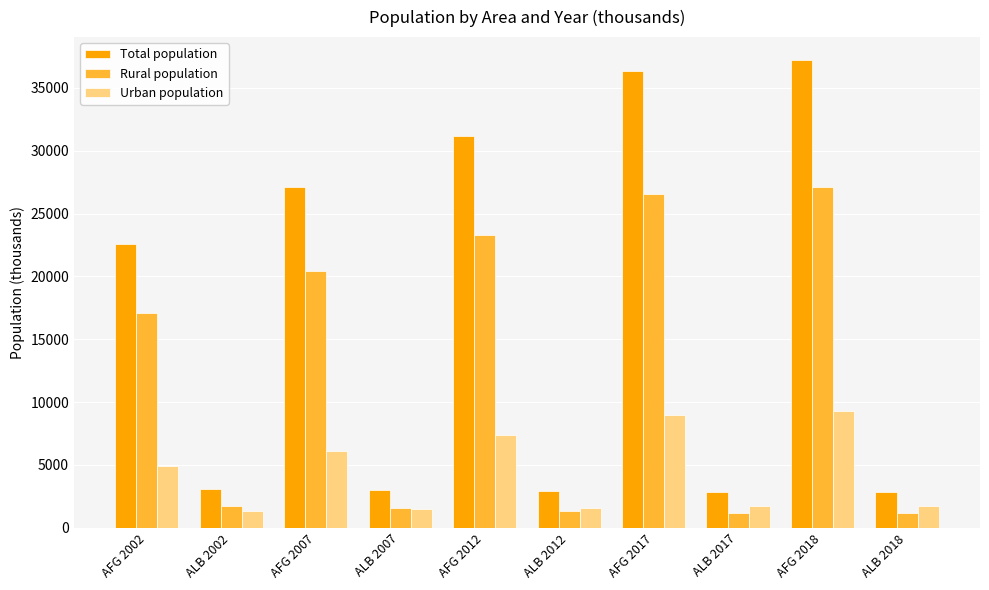

Is the value of Urban population at ALB 2012 greater than the value of Rural population at AFG 2018?

No